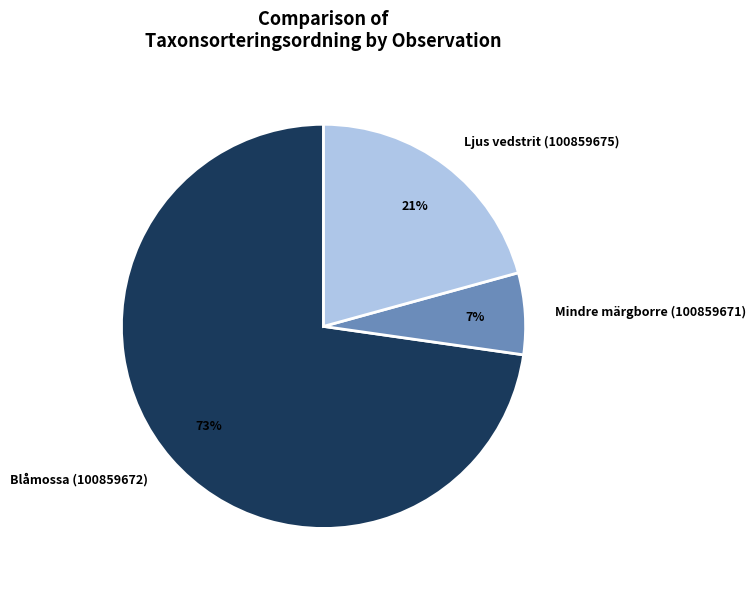

Combined, do Blåmossa (100859672) and Ljus vedstrit (100859675) account for over 50%?

Yes